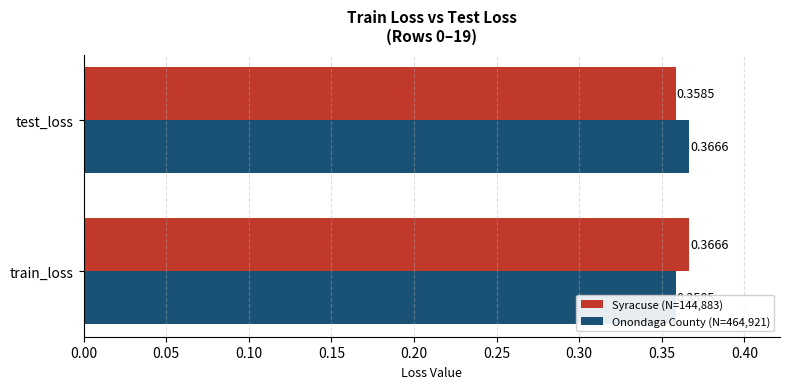

How many bars are there in each group?

2